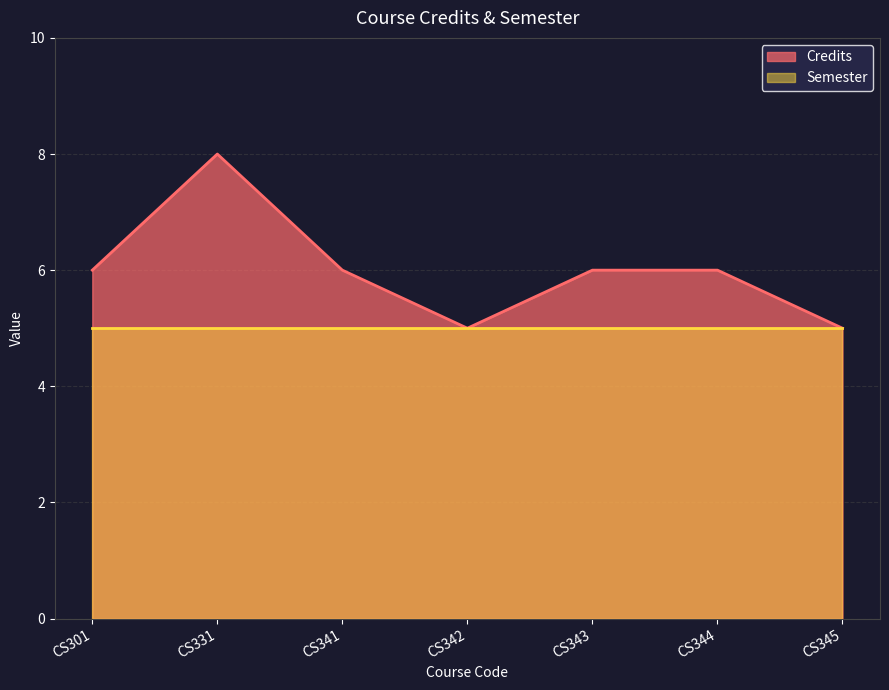

How many lines are shown in the chart?

2